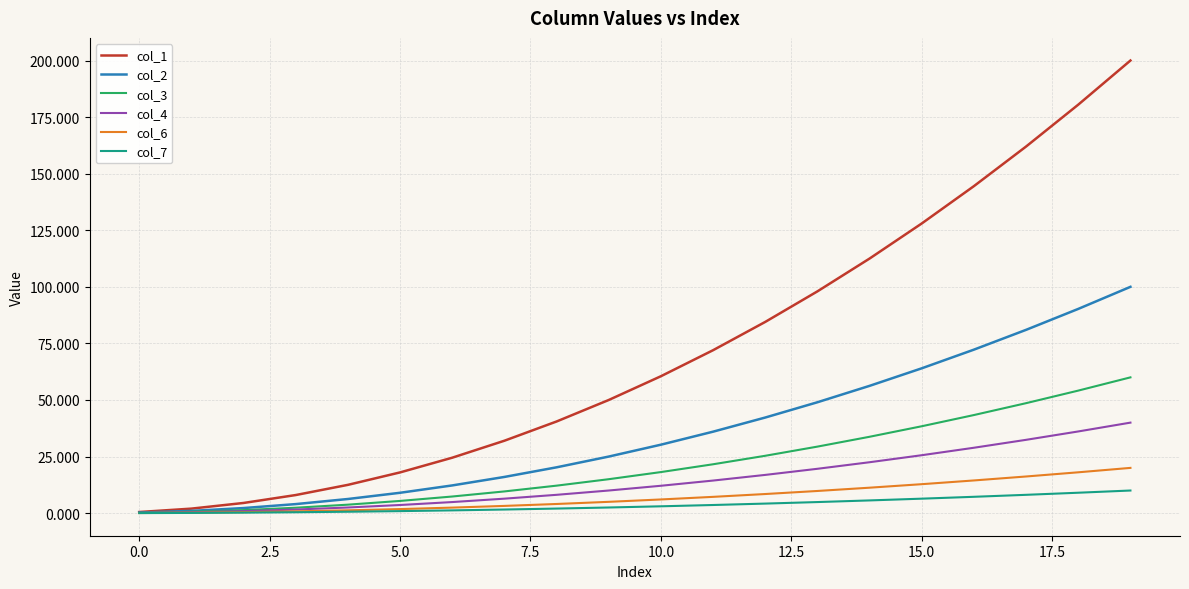

At how many categories does at least one series exceed 51?

10